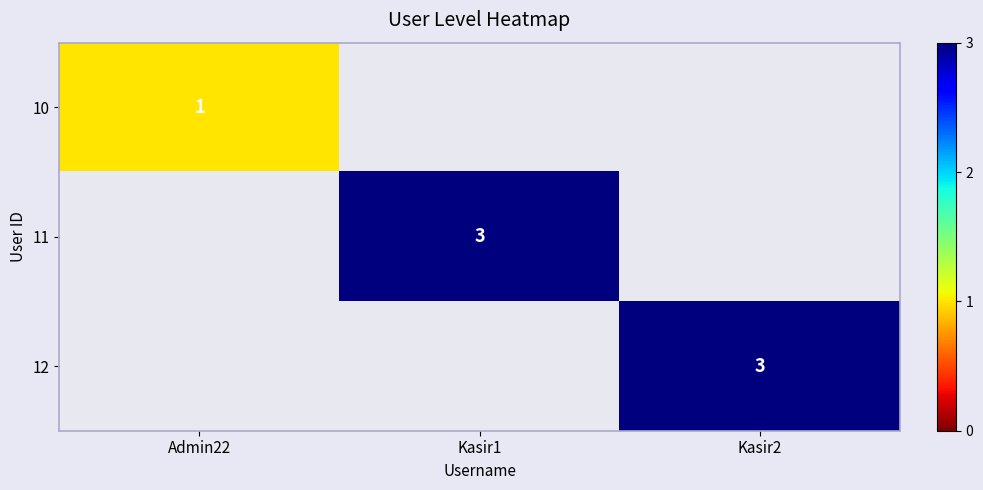

Is it true that 10 equals 2 at Admin22?

False